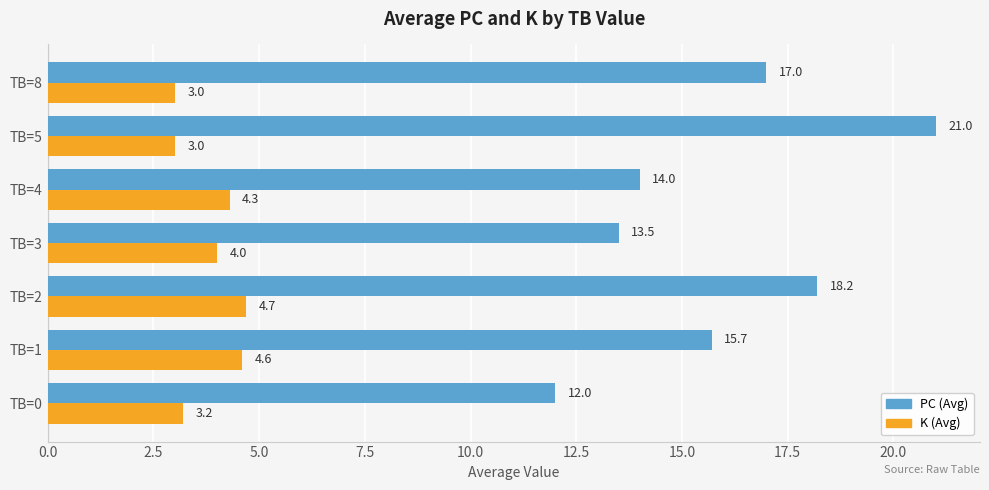

Count the K (Avg) values in the range 3 to 4.

4